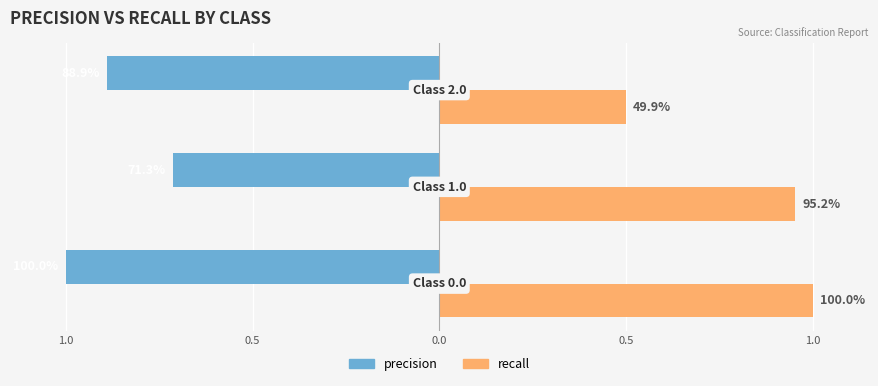

What are all the series names shown in the legend?

precision, recall